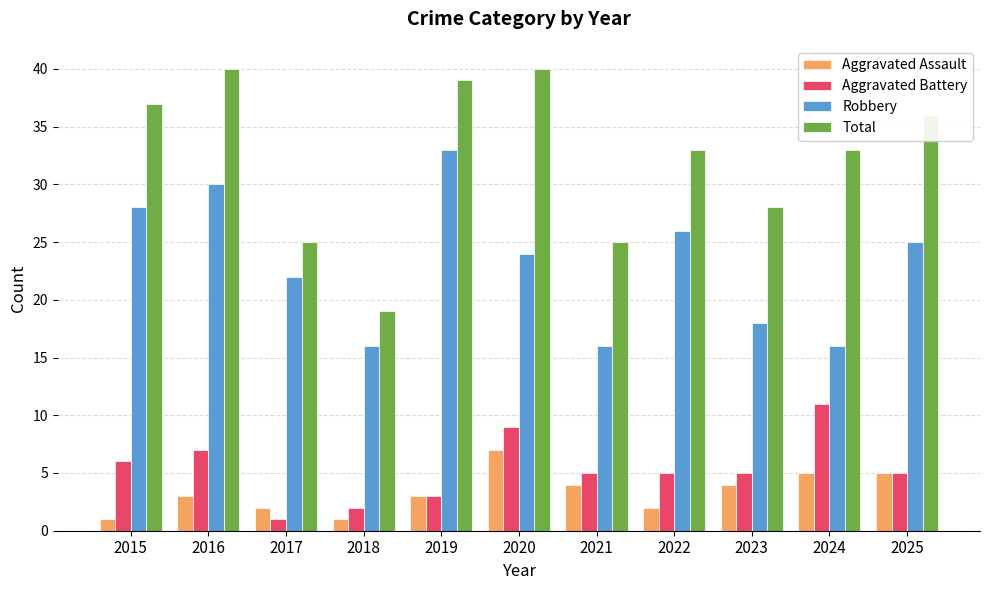

Count the number of data series in this chart.

4